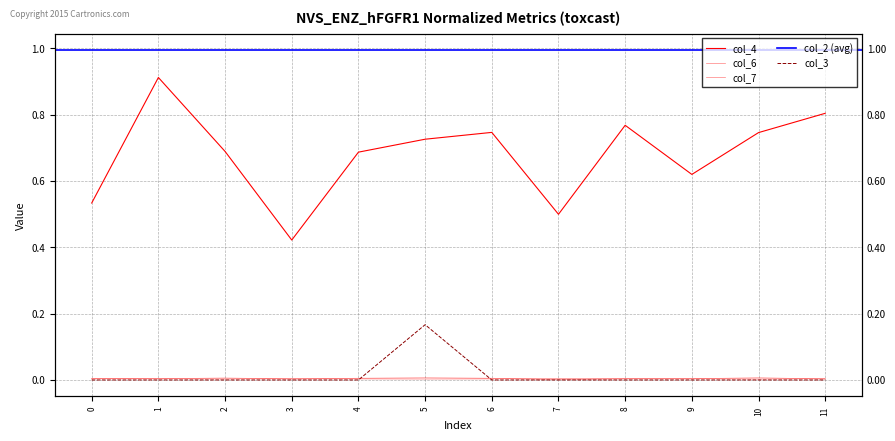

Where is the first local maximum for col_4?

1